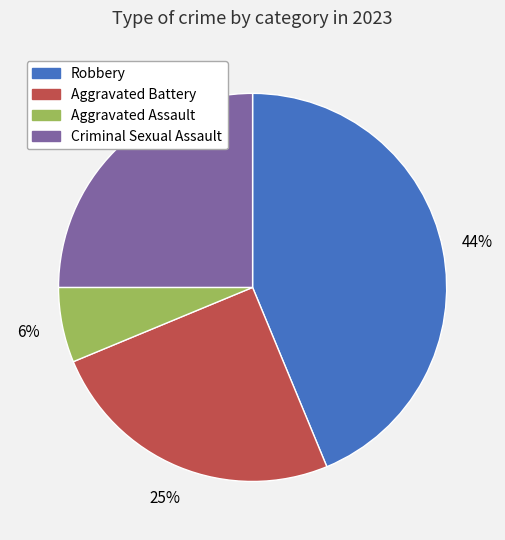

The Aggravated Assault slice represents 6% of the pie. True or false?

True